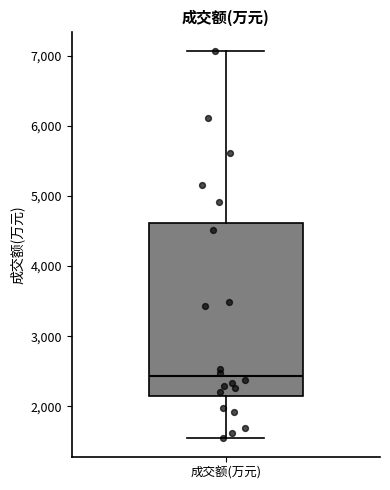

Read this box plot against the y-axis: the position of the median line, the range covered by the box, and the ends of both whiskers. The values are not printed on the chart, so give them approximately, as read against the axis.

median 2400, box 2100 to 4600, whiskers 1600 to 7100